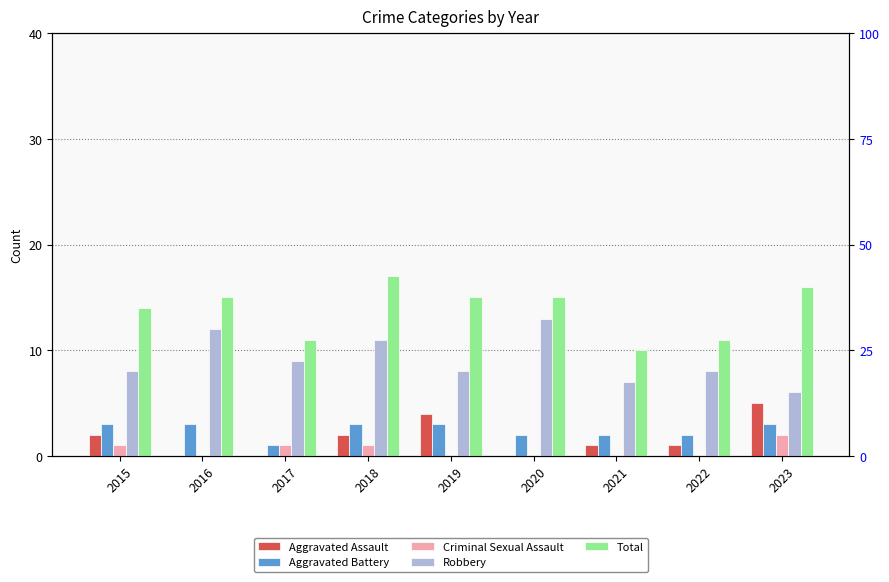

How many data points in Criminal Sexual Assault are above 0?

4